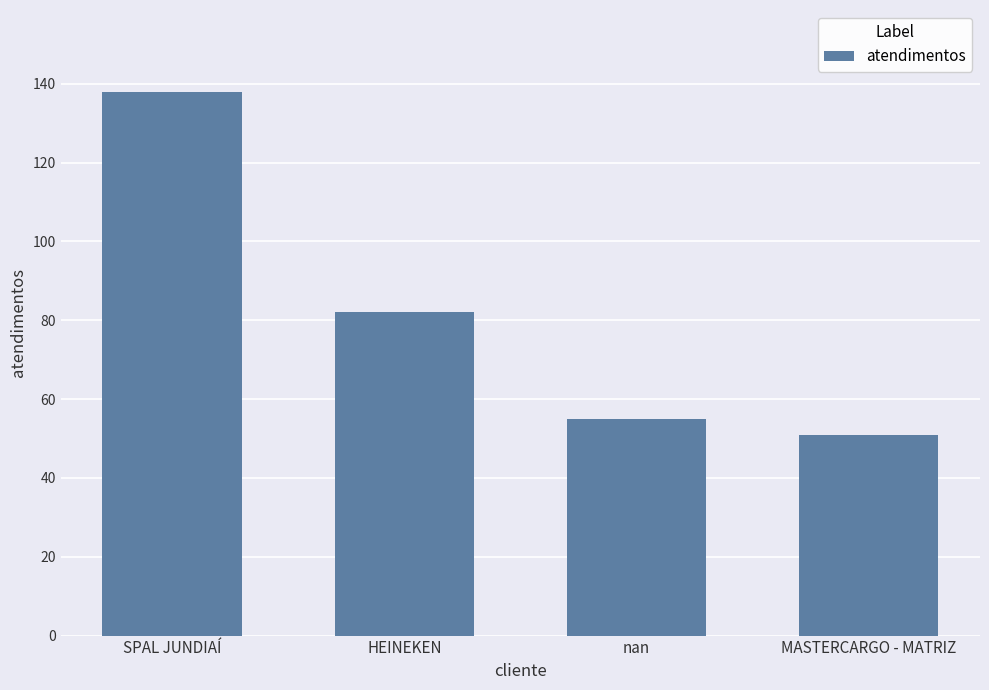

What is the minimum value shown in the chart?

51